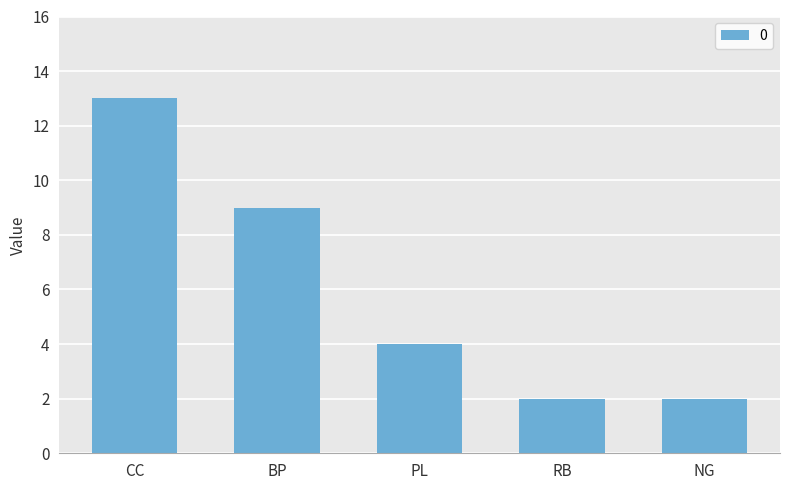

Approximately how many times larger is the value at RB compared to PL?

0.5